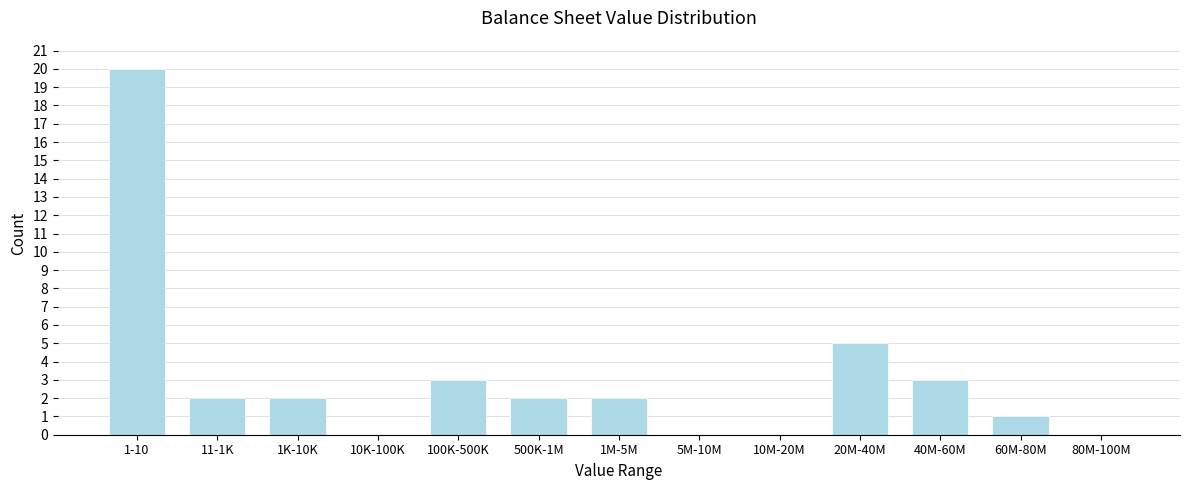

Reading left to right, list all the values displayed in this chart.

1-10=20	11-1K=2	1K-10K=2	10K-100K=0	100K-500K=3	500K-1M=2	1M-5M=2	5M-10M=0	10M-20M=0	20M-40M=5	40M-60M=3	60M-80M=1	80M-100M=0